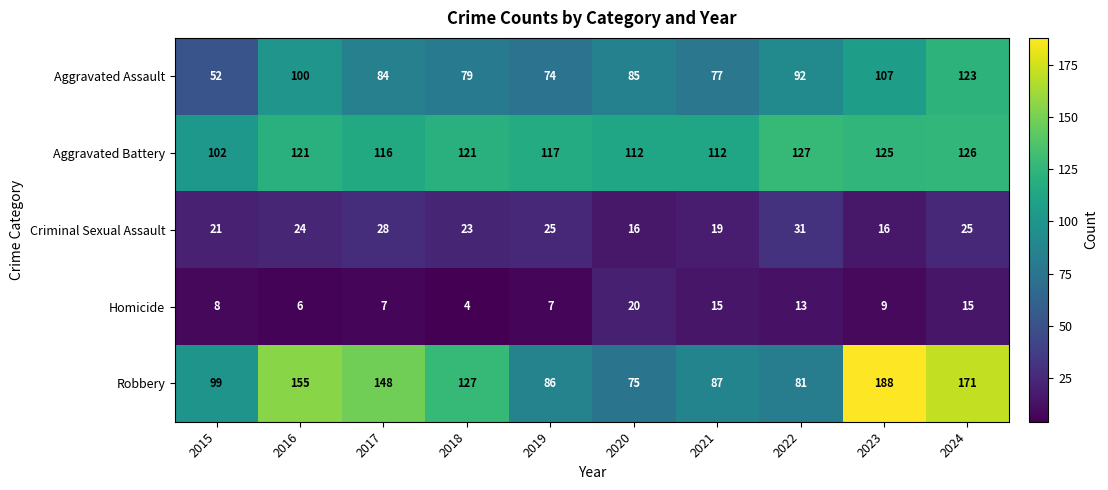

What is the average value of the Homicide series?

10